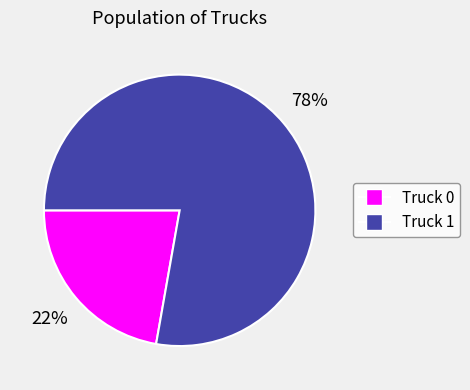

What is the largest slice in the pie chart?

Truck 1